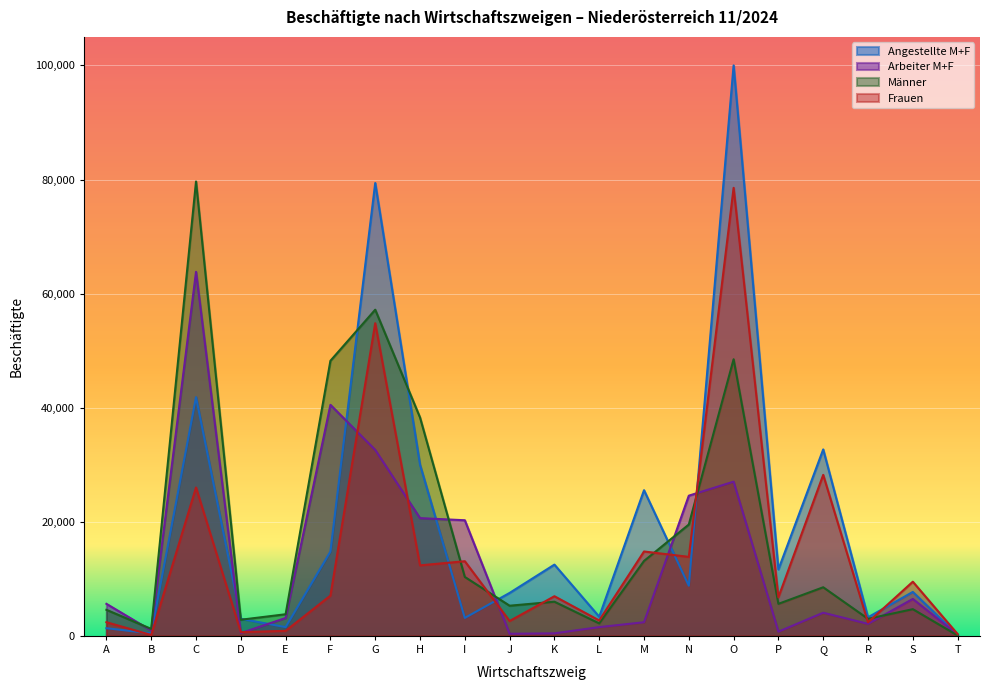

Where is the first local minimum for Arbeiter M+F?

B